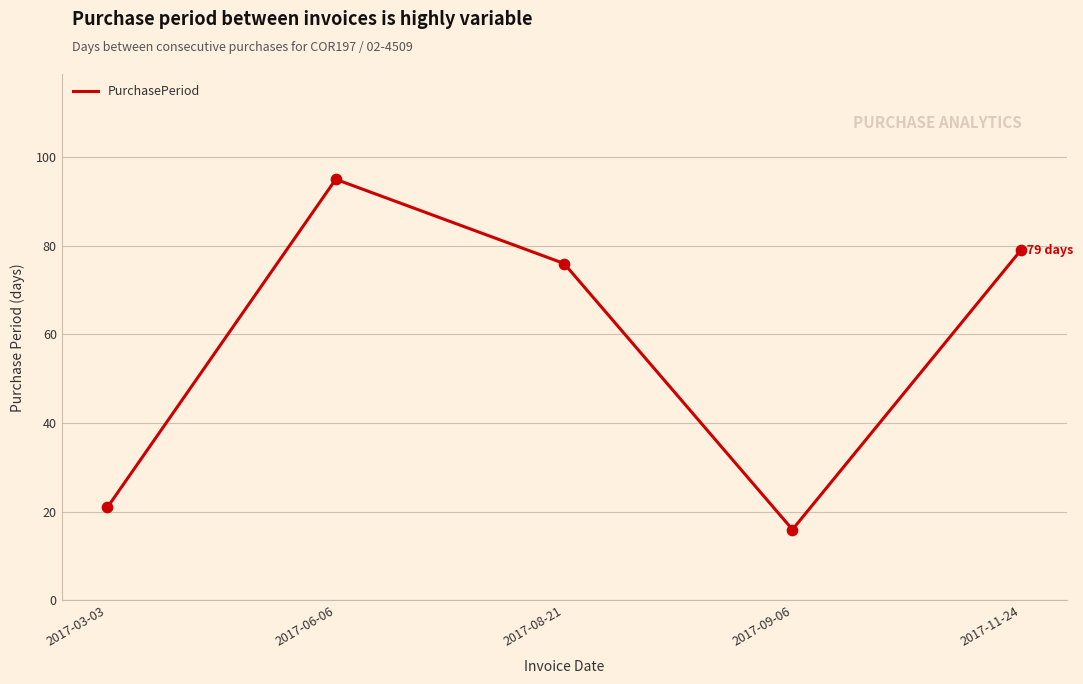

Between 2017-09-06 and 2017-06-06, which is larger?

2017-06-06